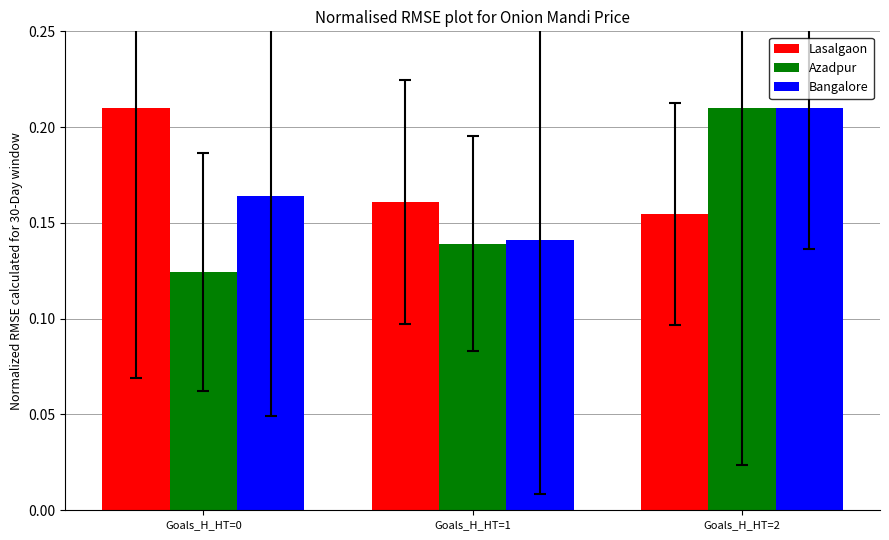

At which label is Azadpur closest to 0?

Goals_H_HT=0